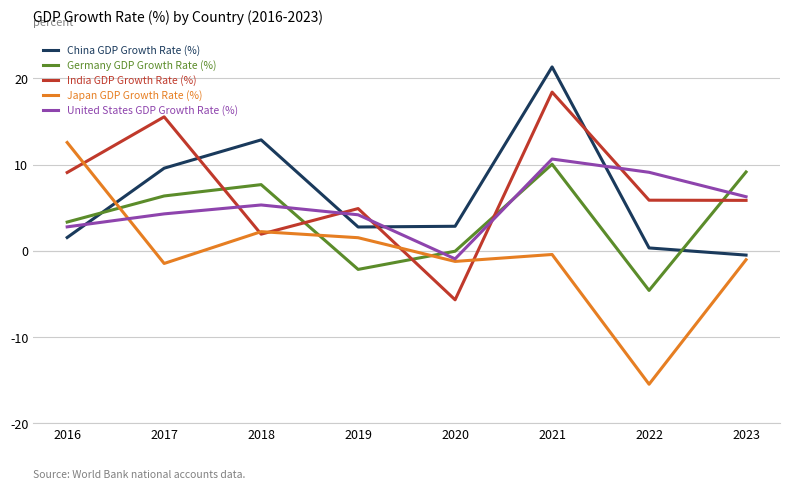

What is the maximum value shown in the chart?

21.3